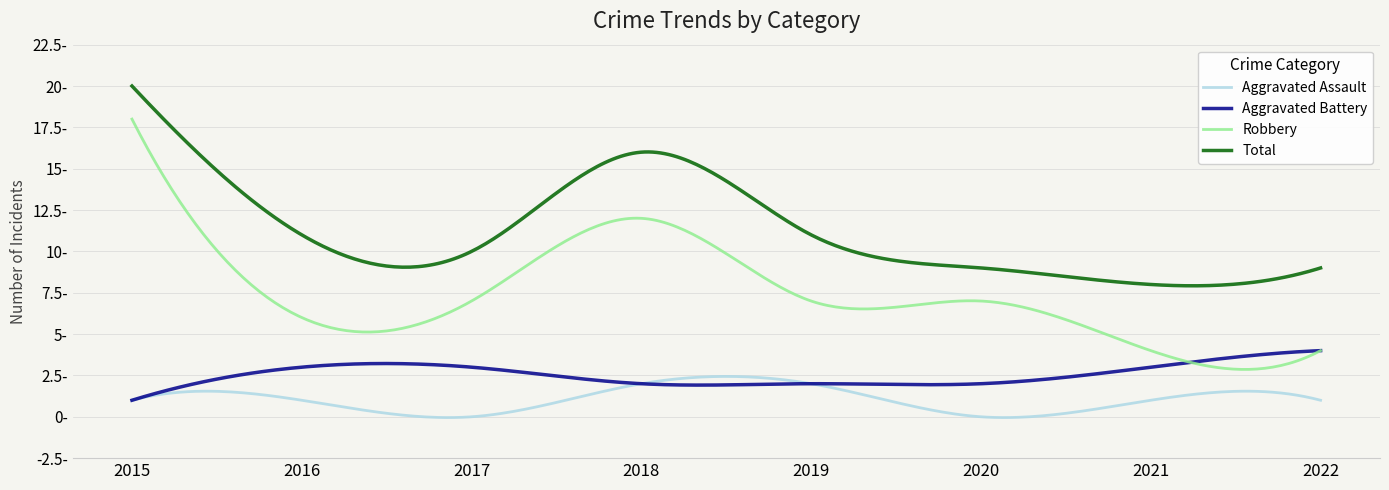

True or false: Aggravated Battery has more than 2 interior local peaks.

False